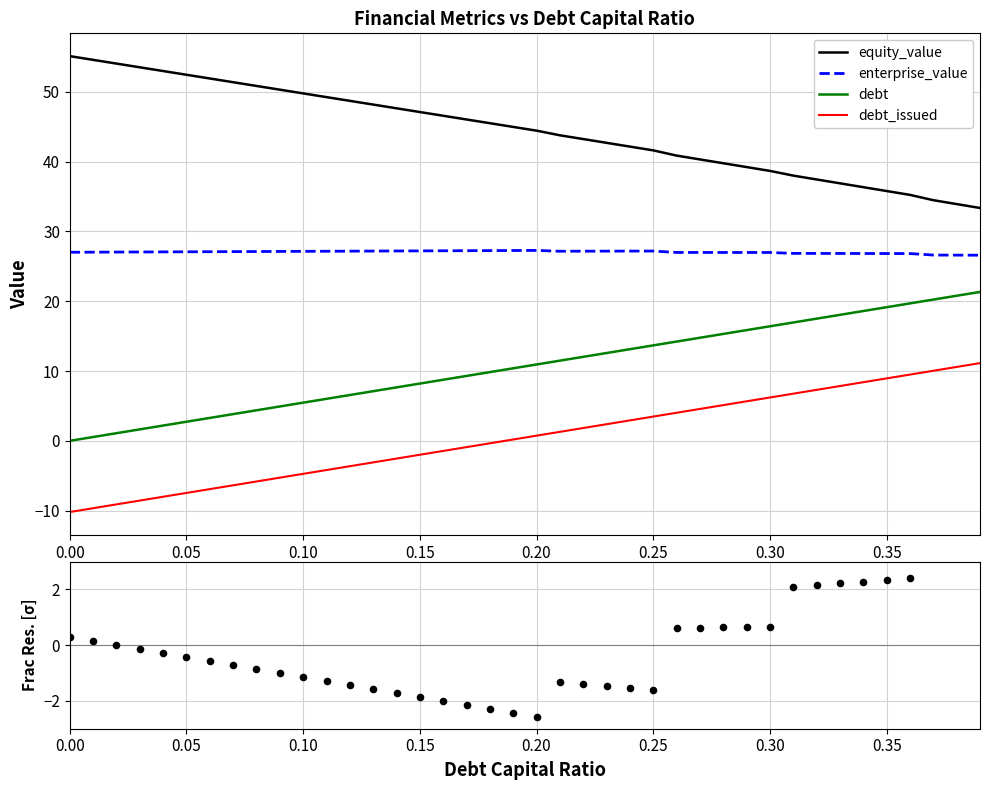

True or false: enterprise_value and debt_issued cross at least once.

False